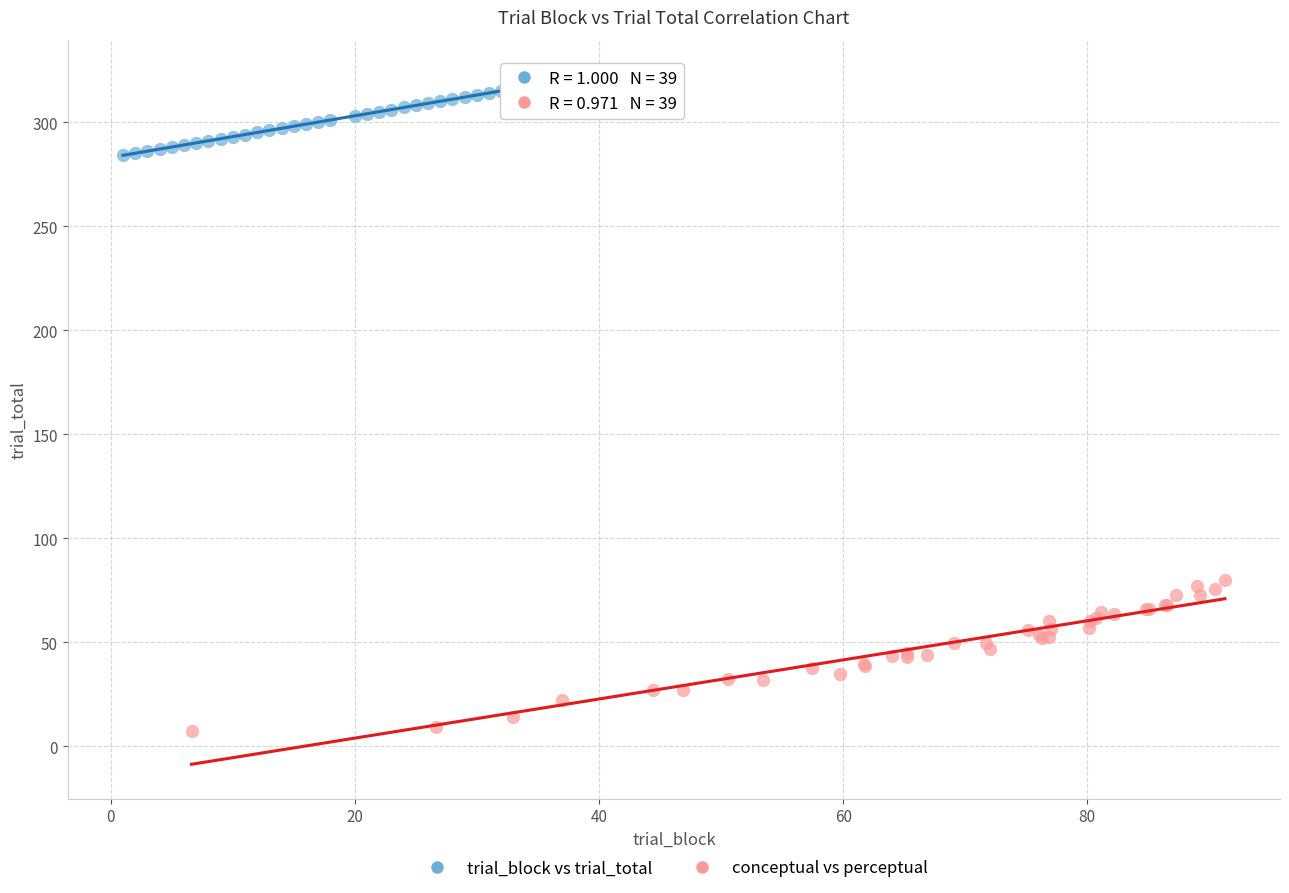

Which series has the widest spread of Y values?

conceptual vs perceptual